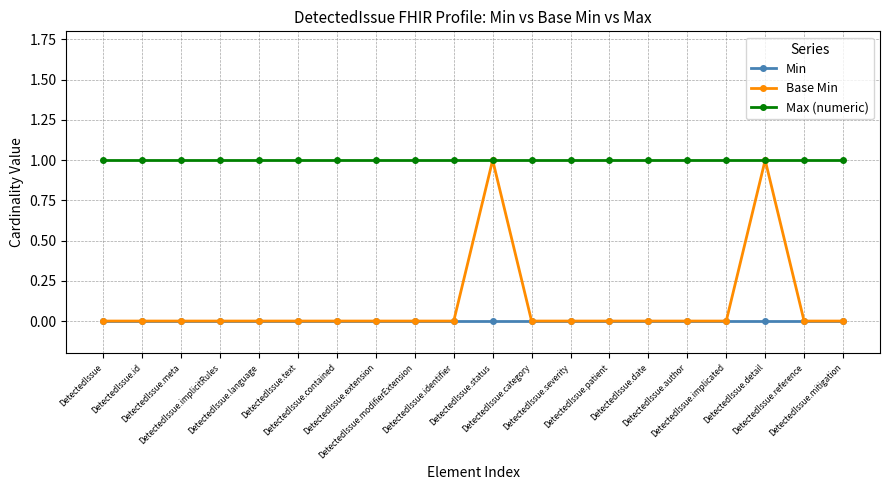

Is this an area chart (filled region under the line)?

No